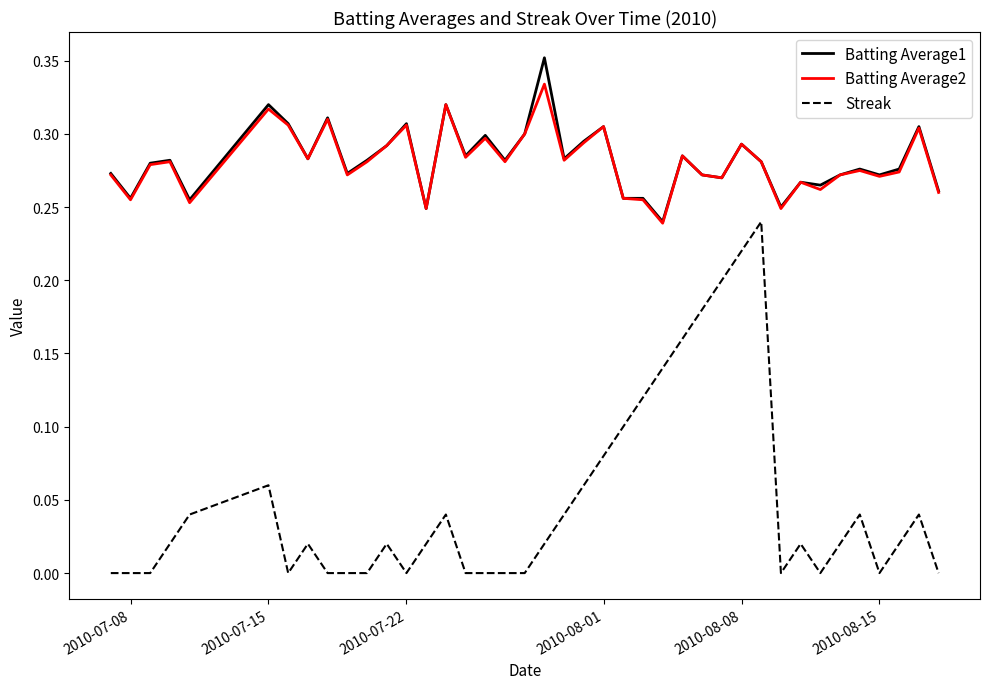

True or false: Streak and Batting Average1 intersect in this chart.

False